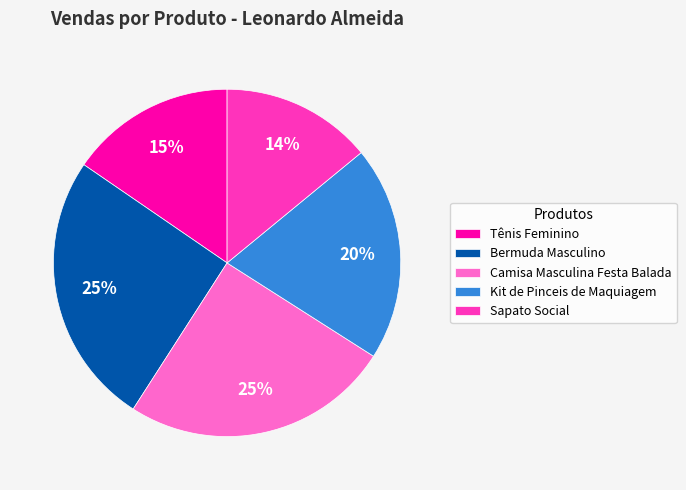

Does Kit de Pinceis de Maquiagem account for over 50% of the chart?

No